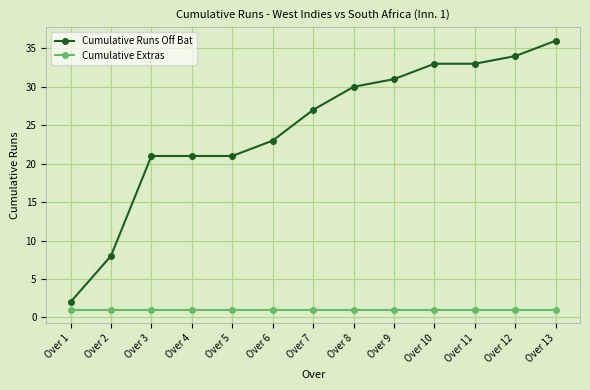

What is the difference between the Cumulative Runs Off Bat values at Over 13 and Over 10?

3